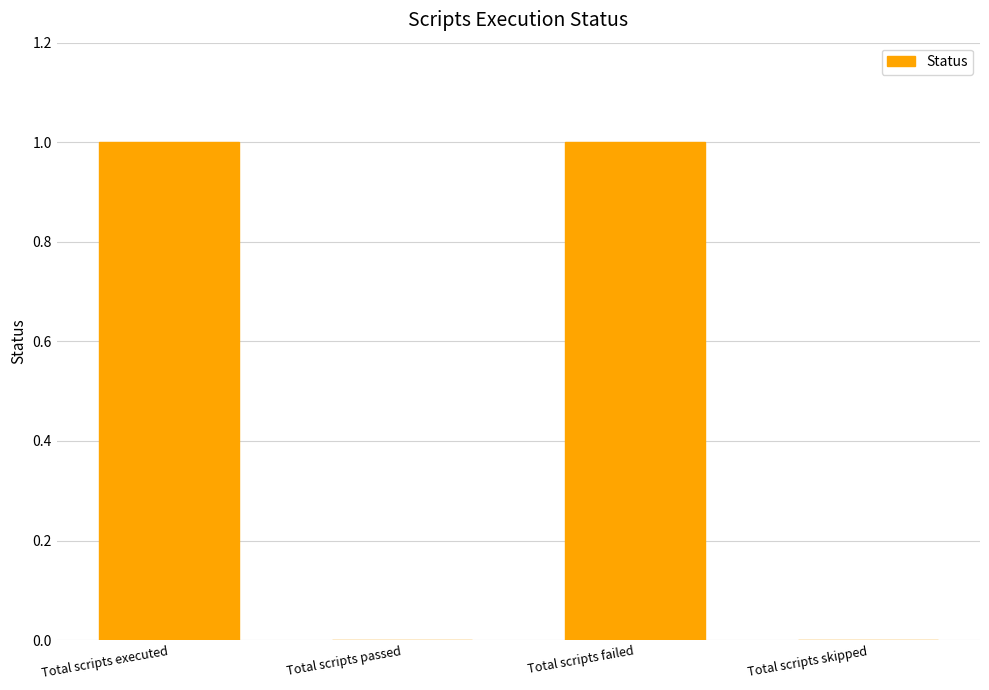

Read the value at Total scripts failed.

1